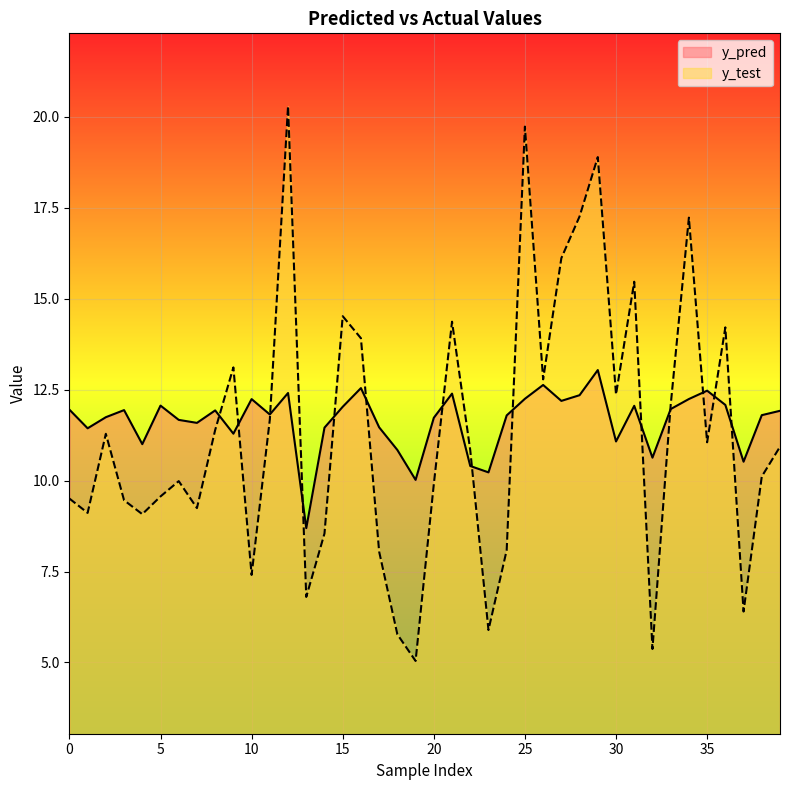

Which category has the highest value in the y_pred series?

29